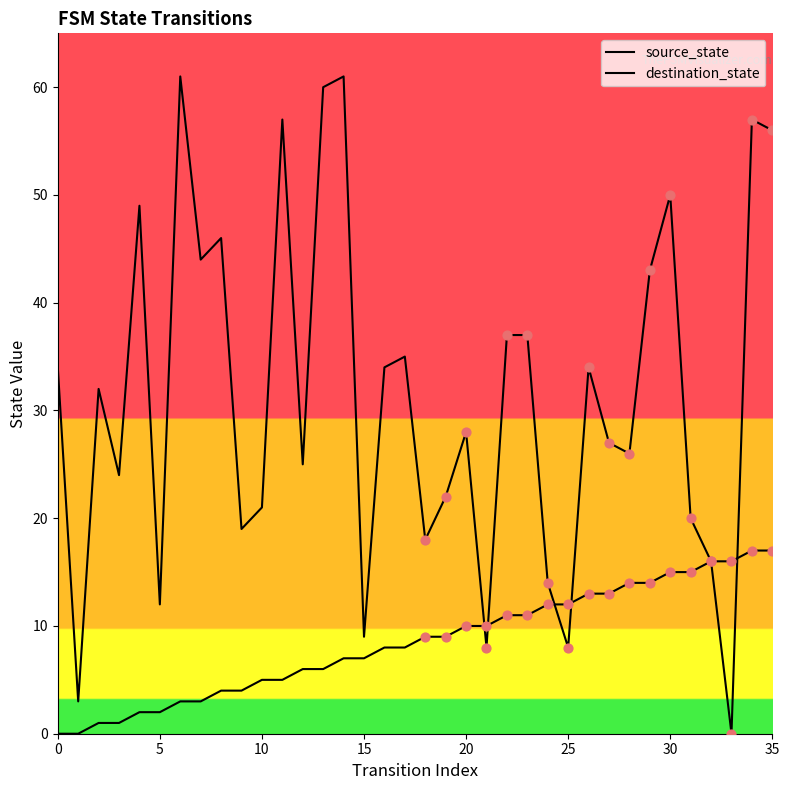

Is the value of destination_state at 8 greater than the value of source_state at 30?

Yes